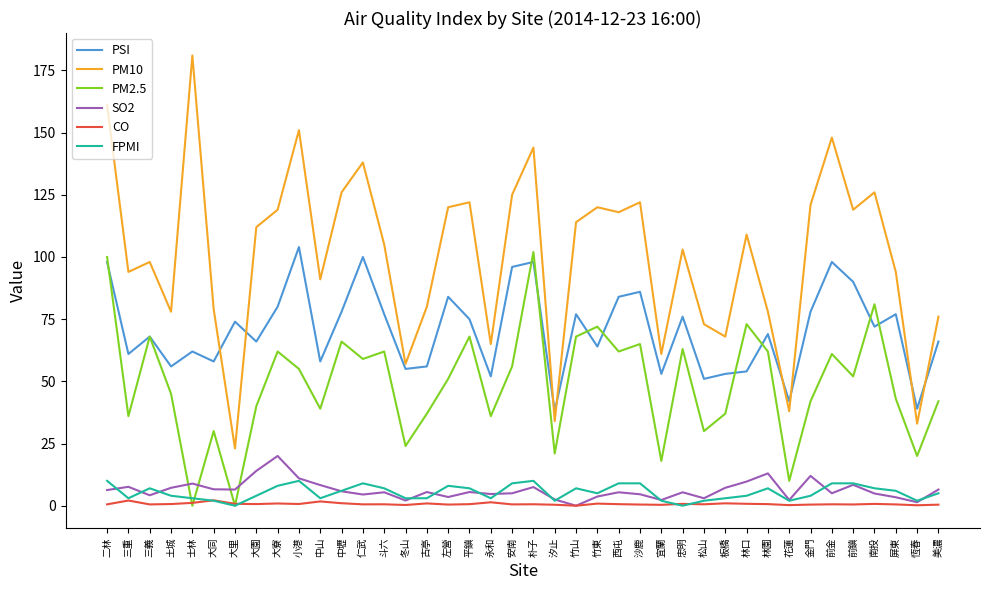

List the series in order of their peak value, lowest first.

CO, FPMI, SO2, PM2.5, PSI, PM10